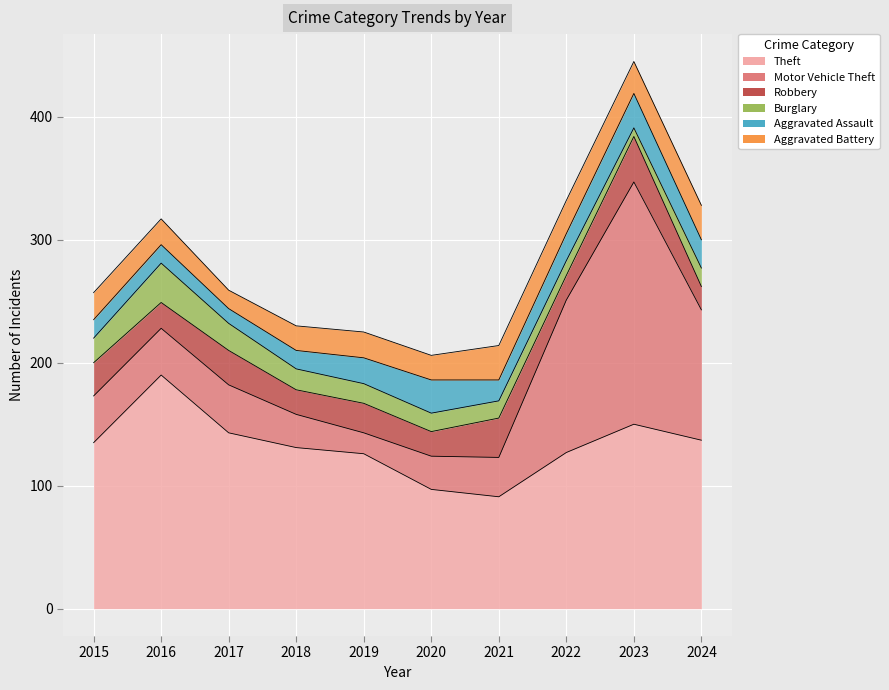

Reading left to right, transcribe all the data shown in this chart.

Theft: 135	190	143	131	126	97	91	127	150	137
Motor Vehicle Theft: 38	38	39	27	17	27	32	124	197	106
Robbery: 27	21	28	20	24	20	32	20	37	19
Burglary: 20	32	22	17	16	15	14	12	7	15
Aggravated Assault: 15	15	12	15	21	27	17	22	28	23
Aggravated Battery: 22	21	15	20	21	20	28	27	26	28